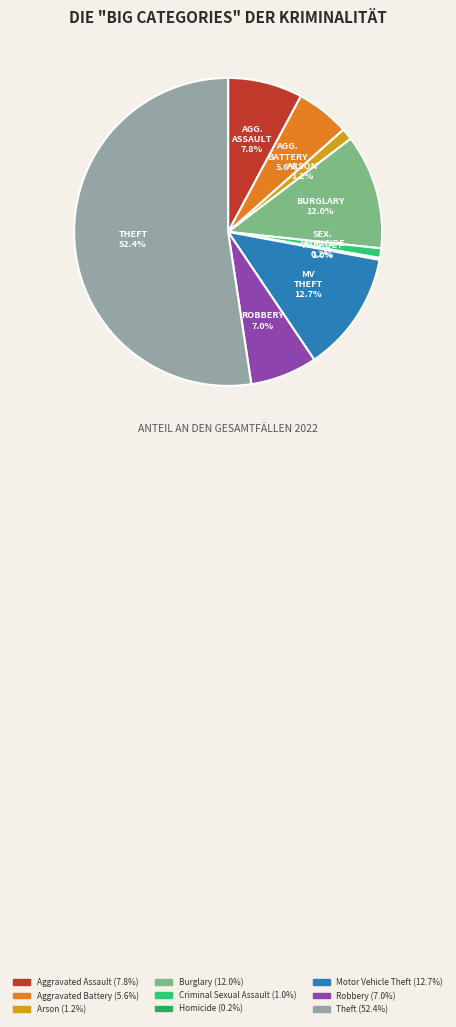

Which has a higher value, Theft or Arson?

Theft